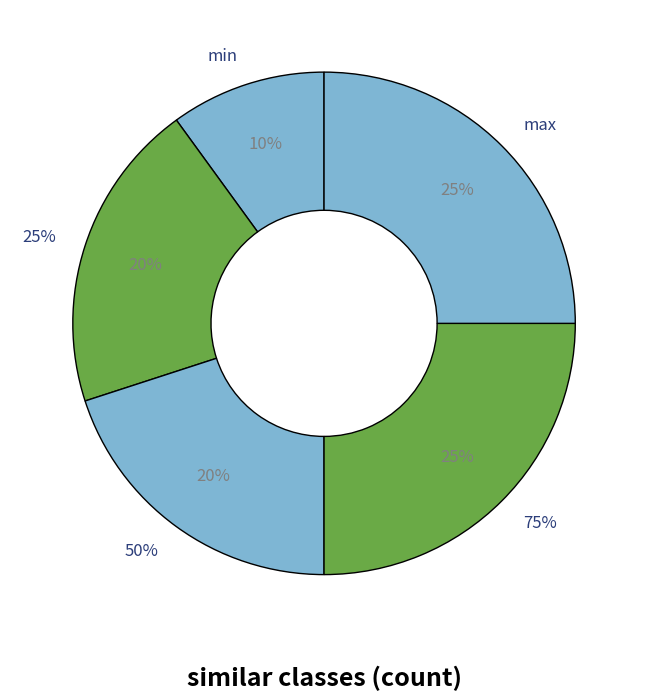

What percentage is NOT represented by max?

75.0%